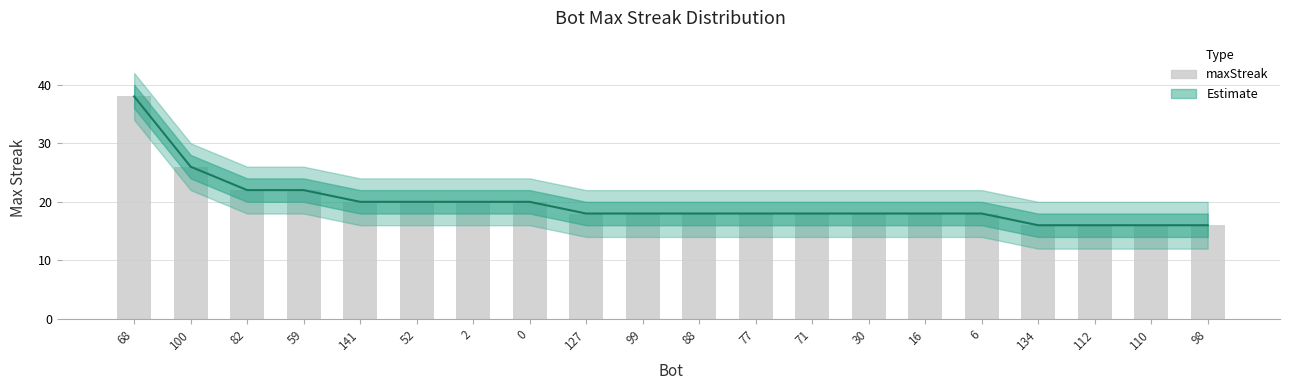

What is the label of the 10th bar from the left?

99